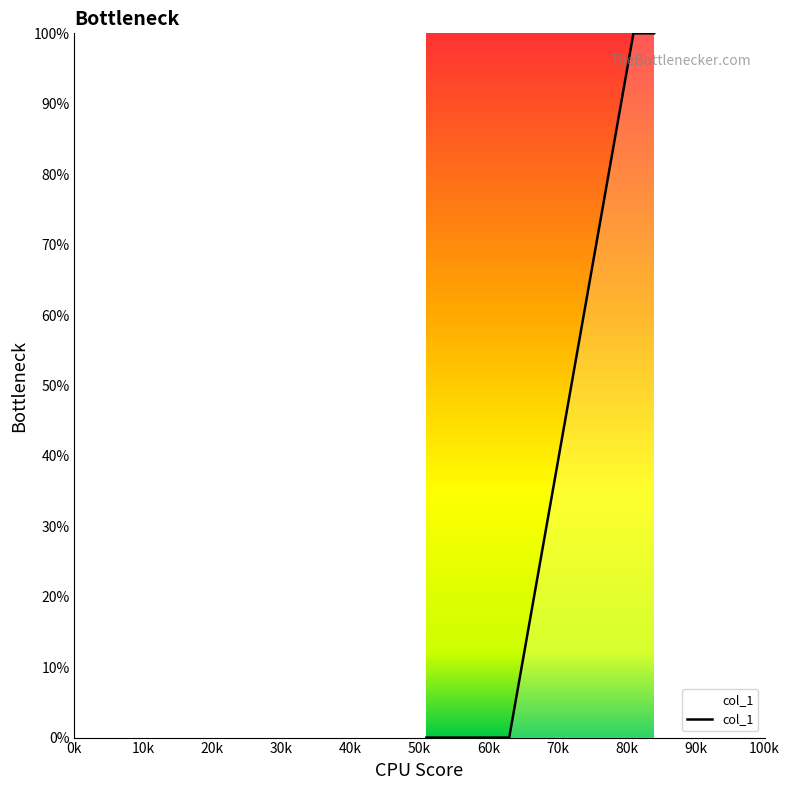

What is the greatest value displayed?

100